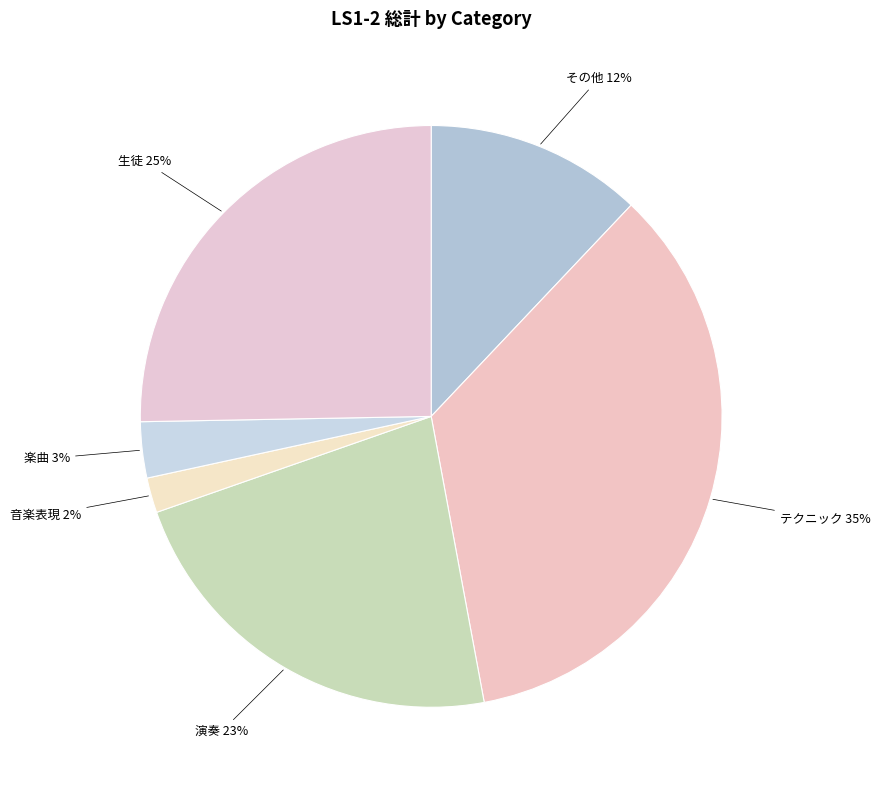

Count the number of slices in the pie.

6